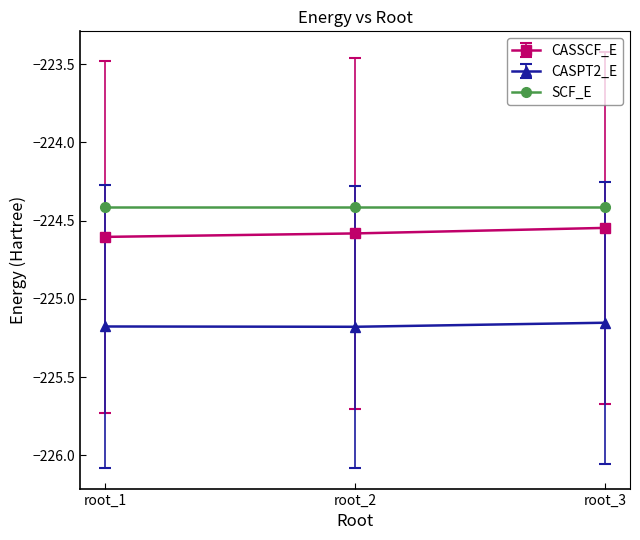

Count the number of data series in this chart.

3